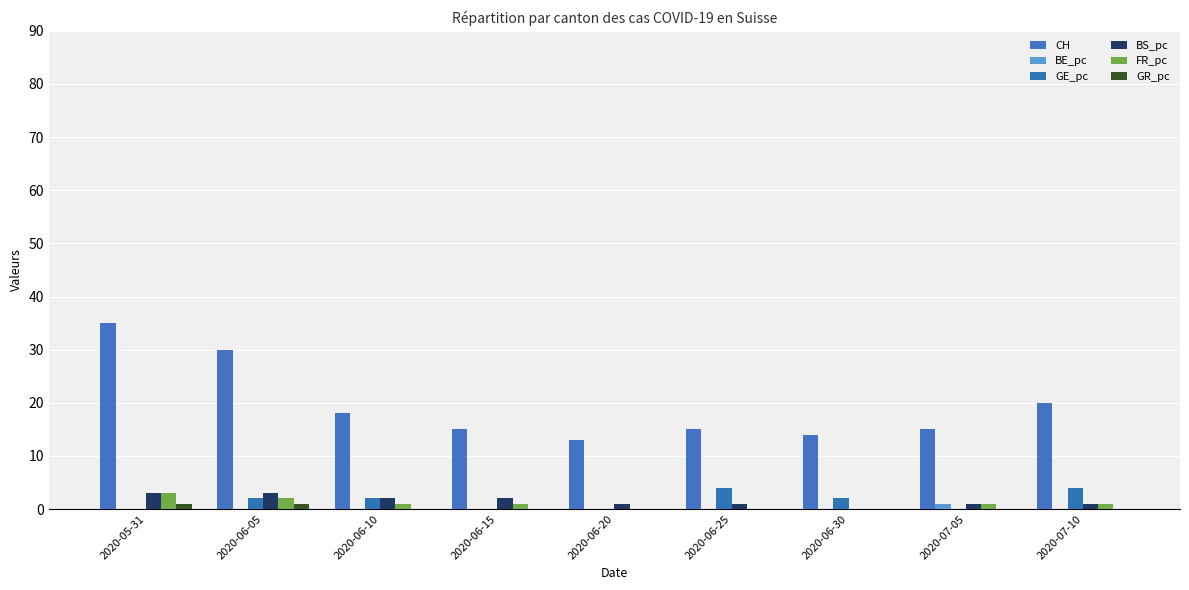

The FR_pc series shows -2 at 2020-06-30. True or false?

False